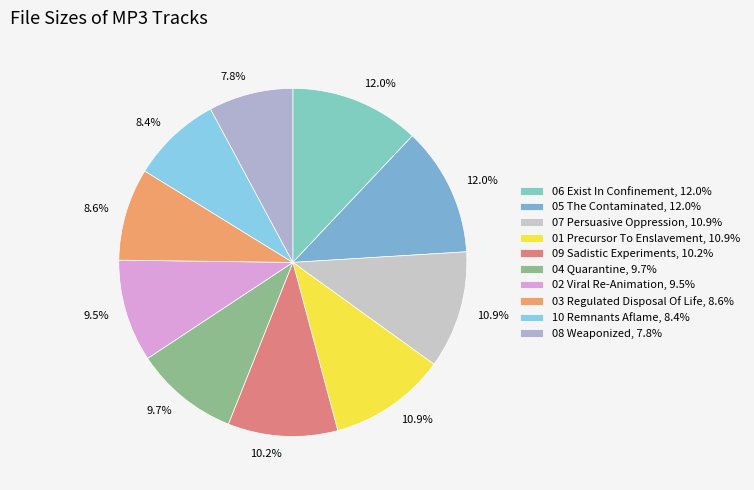

Does any single category account for the majority?

No